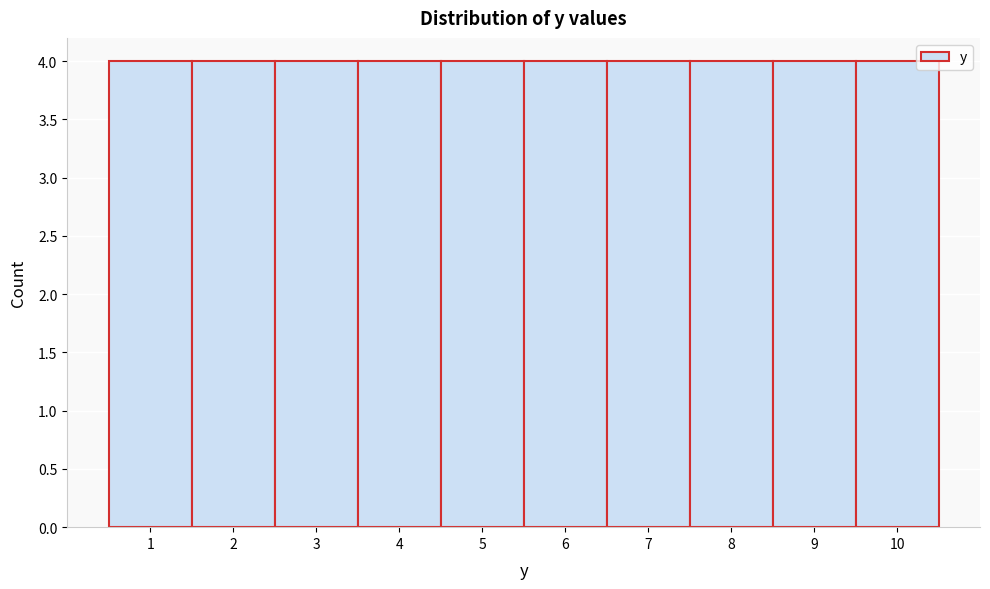

Reading left to right, list every bar in this chart as the range it spans on the x-axis followed by its height. The values are not printed on the chart, so give them approximately, as read against the axis.

0.5 to 1.5: 4
1.5 to 2.5: 4
2.5 to 3.5: 4
3.5 to 4.5: 4
4.5 to 5.5: 4
5.5 to 6.5: 4
6.5 to 7.5: 4
7.5 to 8.5: 4
8.5 to 9.5: 4
9.5 to 10.5: 4